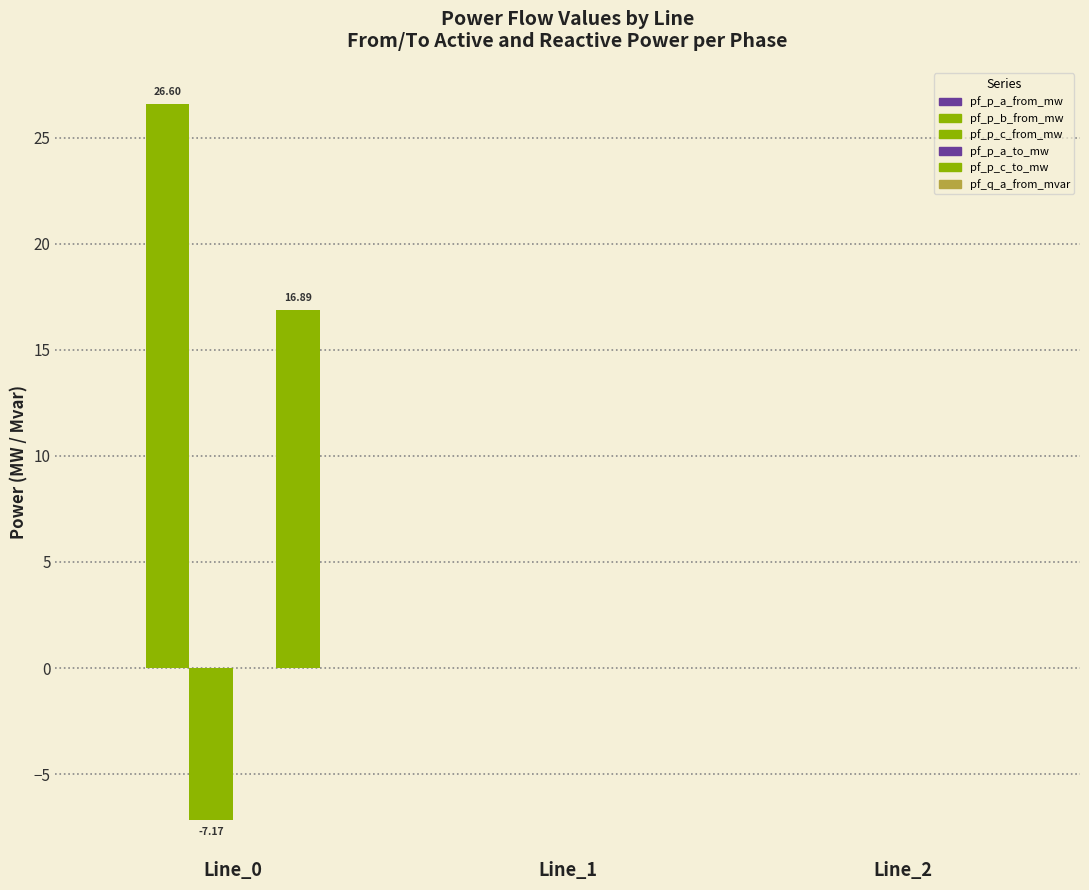

How many groups of bars are there?

3